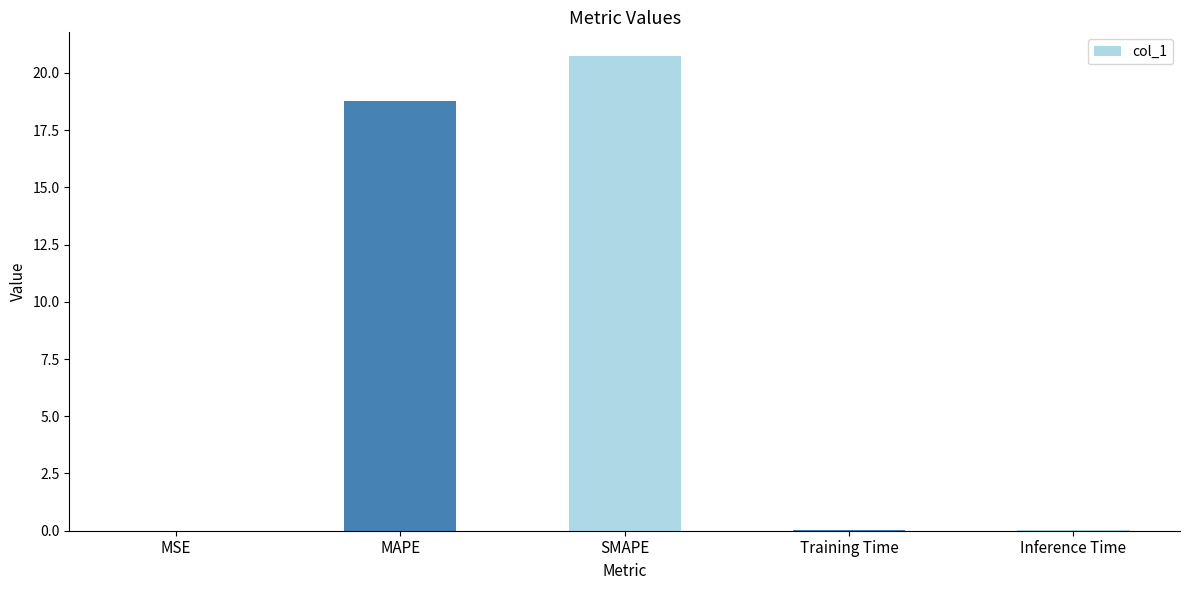

At which label is the value closest to 10?

MAPE